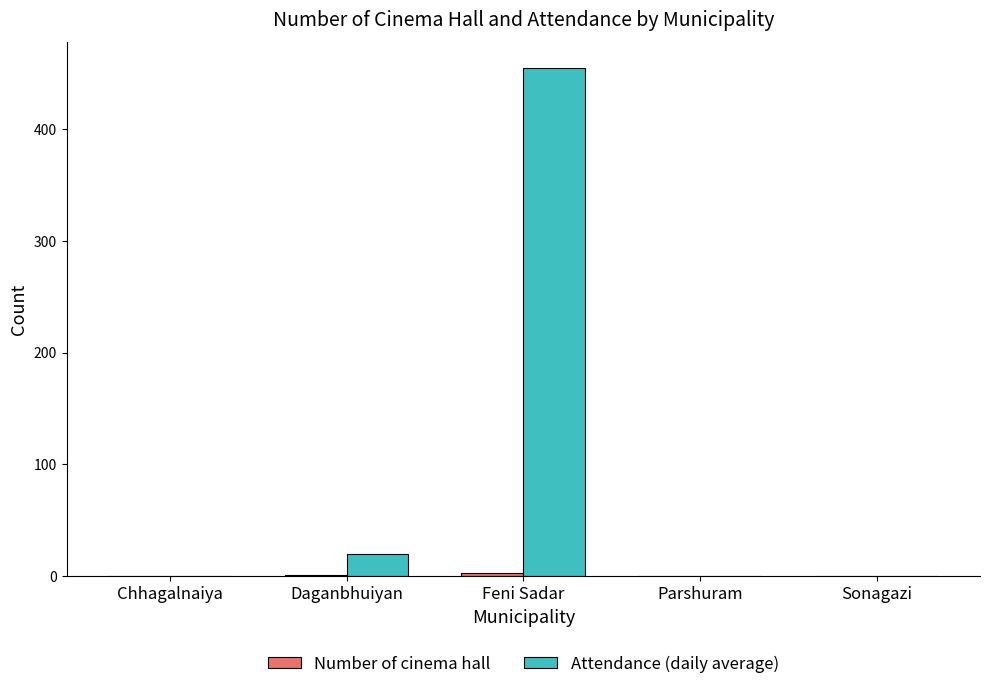

Which label corresponds to the largest value in the chart?

Feni Sadar